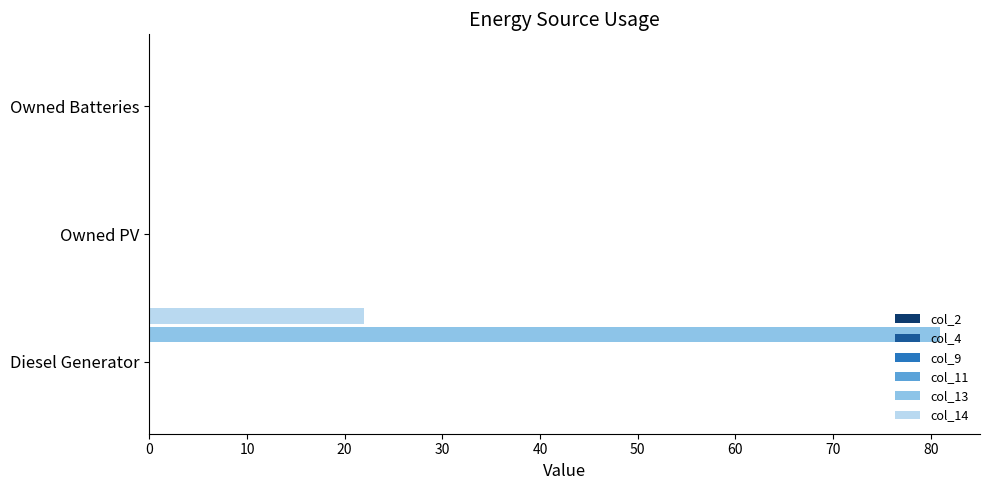

What is the greatest value displayed?

81